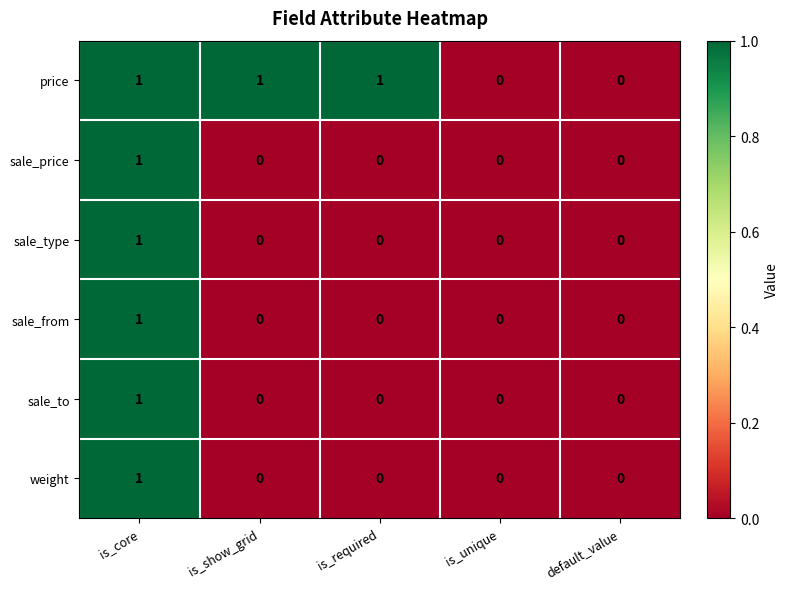

True or false: price has a value of 0 at is_unique.

True